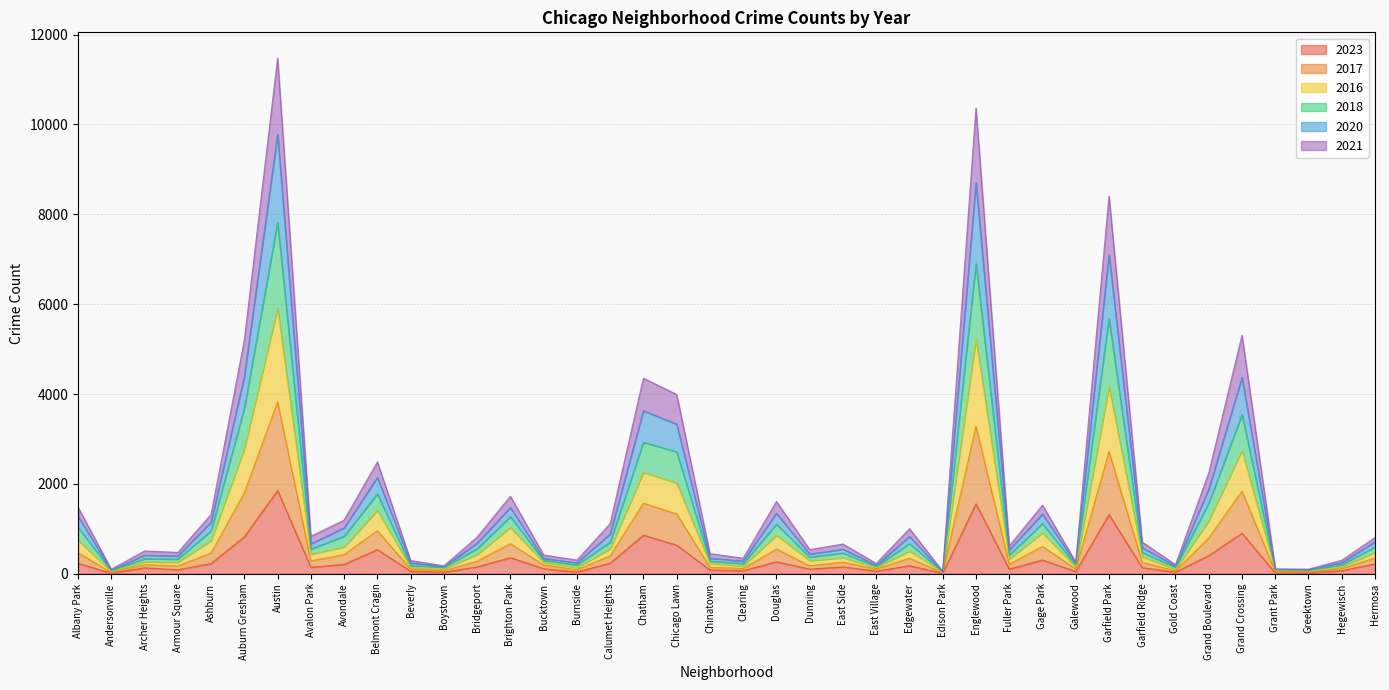

What is the total value across all series at Chicago Lawn?

3991